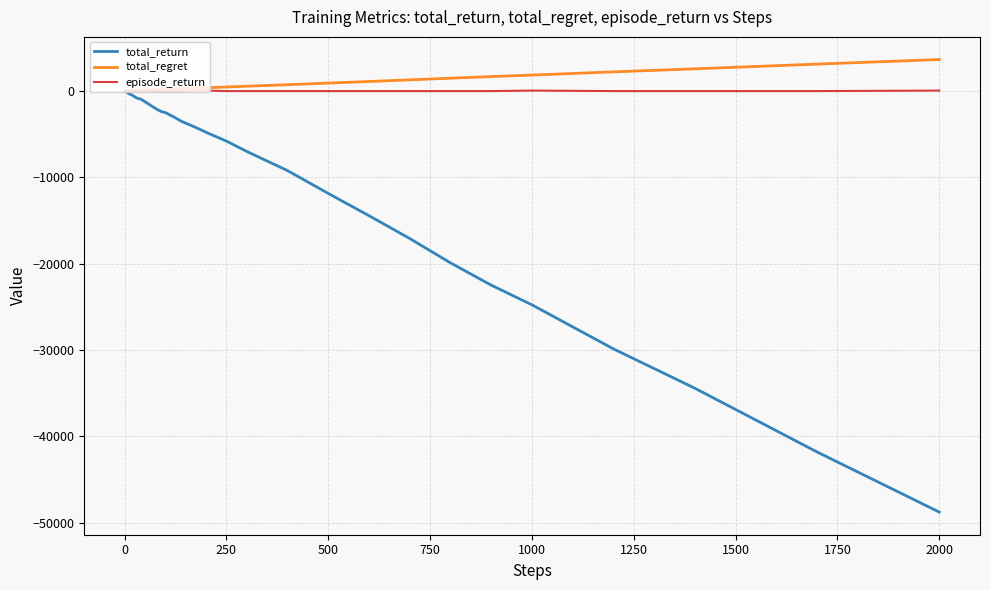

Which series has the largest total across all categories?

total_regret